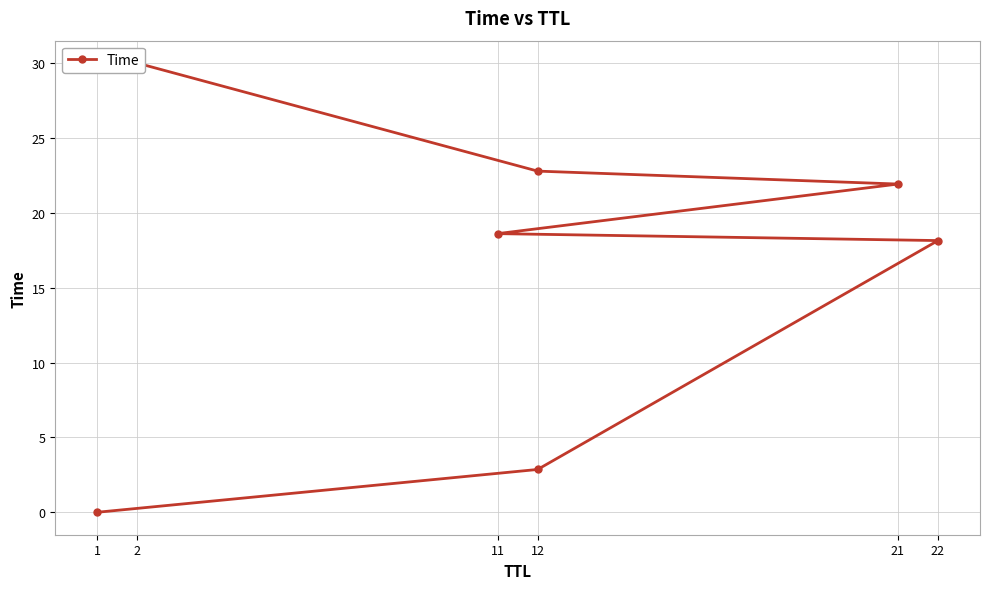

How many distinct data groups are displayed?

1